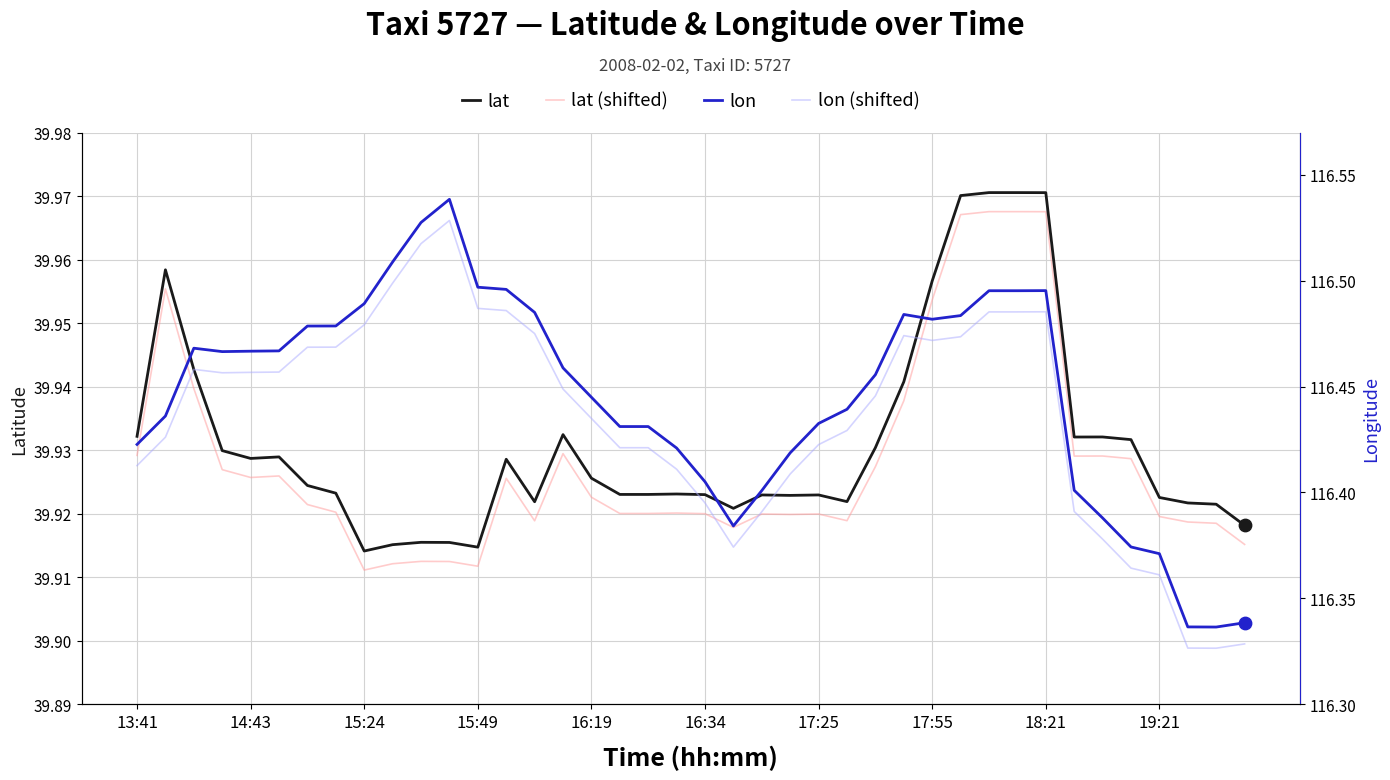

Which series has the largest Y range (max minus min)?

lon